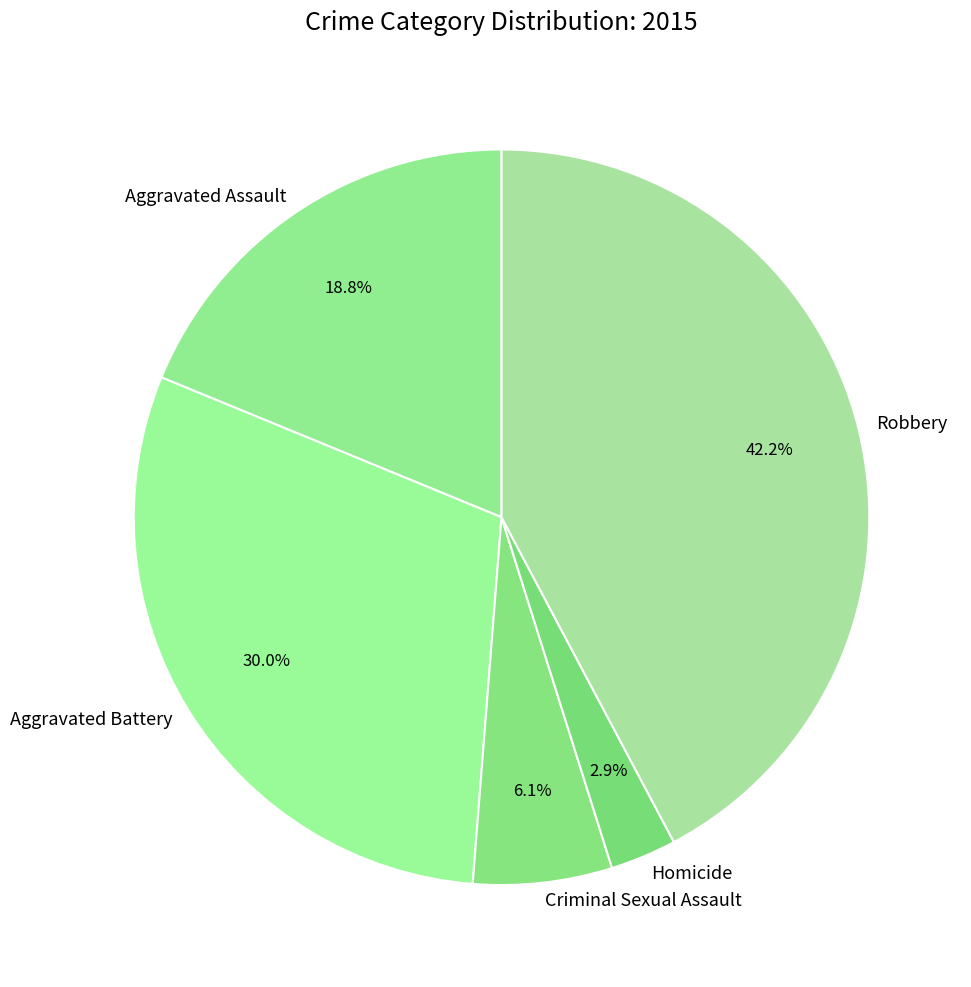

True or false: Aggravated Assault accounts for 19% of the total.

True